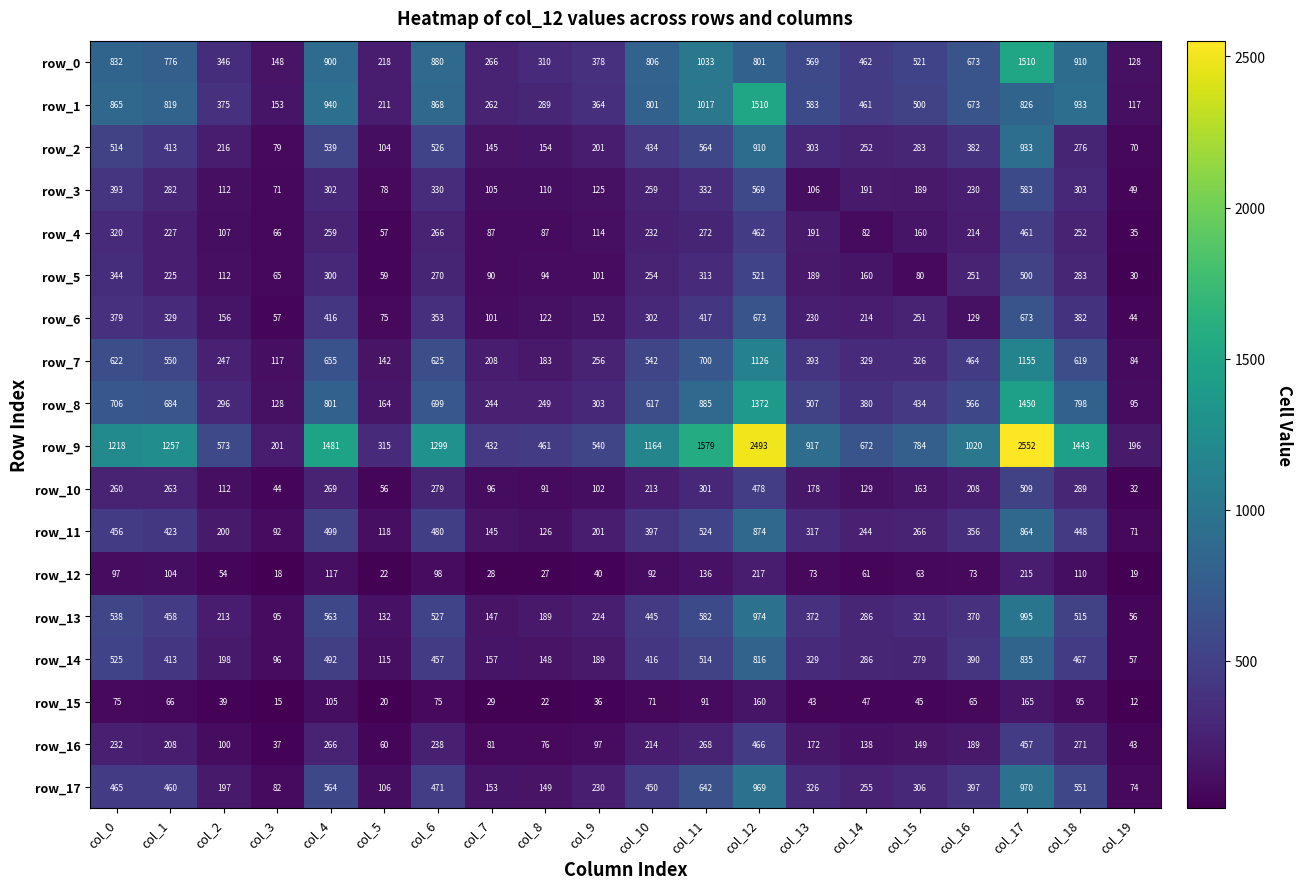

Reading left to right, transcribe all the data shown in this chart.

row_0: 832	776	346	148	900	218	880	266	310	378	806	1033	801	569	462	521	673	1510	910	128
row_1: 865	819	375	153	940	211	868	262	289	364	801	1017	1510	583	461	500	673	826	933	117
row_2: 514	413	216	79	539	104	526	145	154	201	434	564	910	303	252	283	382	933	276	70
row_3: 393	282	112	71	302	78	330	105	110	125	259	332	569	106	191	189	230	583	303	49
row_4: 320	227	107	66	259	57	266	87	87	114	232	272	462	191	82	160	214	461	252	35
row_5: 344	225	112	65	300	59	270	90	94	101	254	313	521	189	160	80	251	500	283	30
row_6: 379	329	156	57	416	75	353	101	122	152	302	417	673	230	214	251	129	673	382	44
row_7: 622	550	247	117	655	142	625	208	183	256	542	700	1126	393	329	326	464	1155	619	84
row_8: 706	684	296	128	801	164	699	244	249	303	617	885	1372	507	380	434	566	1450	798	95
row_9: 1218	1257	573	201	1481	315	1299	432	461	540	1164	1579	2493	917	672	784	1020	2552	1443	196
row_10: 260	263	112	44	269	56	279	96	91	102	213	301	478	178	129	163	208	509	289	32
row_11: 456	423	200	92	499	118	480	145	126	201	397	524	874	317	244	266	356	864	448	71
row_12: 97	104	54	18	117	22	98	28	27	40	92	136	217	73	61	63	73	215	110	19
row_13: 538	458	213	95	563	132	527	147	189	224	445	582	974	372	286	321	370	995	515	56
row_14: 525	413	198	96	492	115	457	157	148	189	416	514	816	329	286	279	390	835	467	57
row_15: 75	66	39	15	105	20	75	29	22	36	71	91	160	43	47	45	65	165	95	12
row_16: 232	208	100	37	266	60	238	81	76	97	214	268	466	172	138	149	189	457	271	43
row_17: 465	460	197	82	564	106	471	153	149	230	450	642	969	326	255	306	397	970	551	74